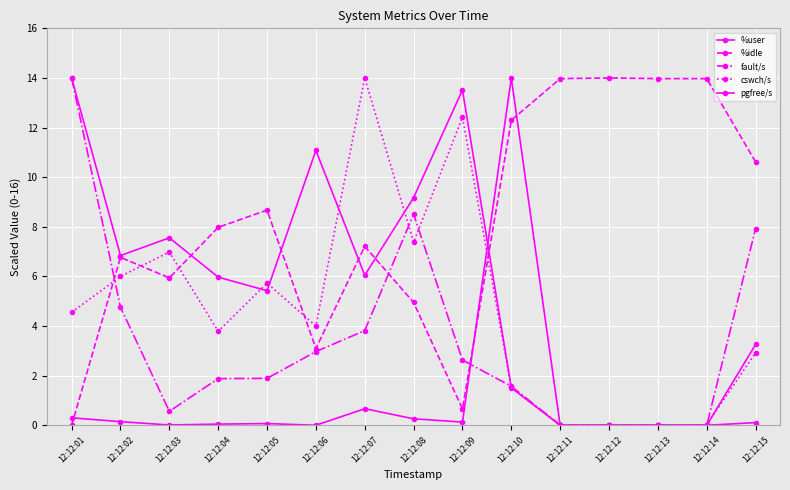

How many lines are shown in the chart?

5